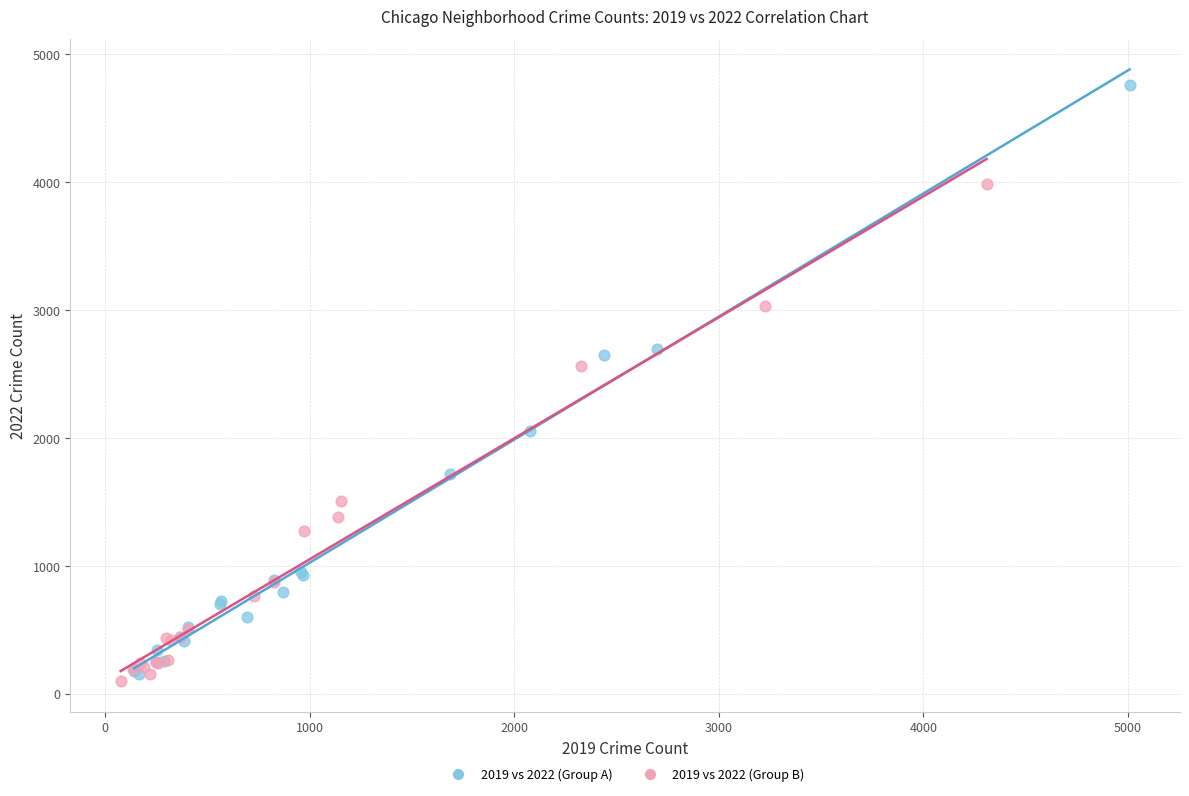

Which series contains the highest Y value?

2019 vs 2022 (Group A)